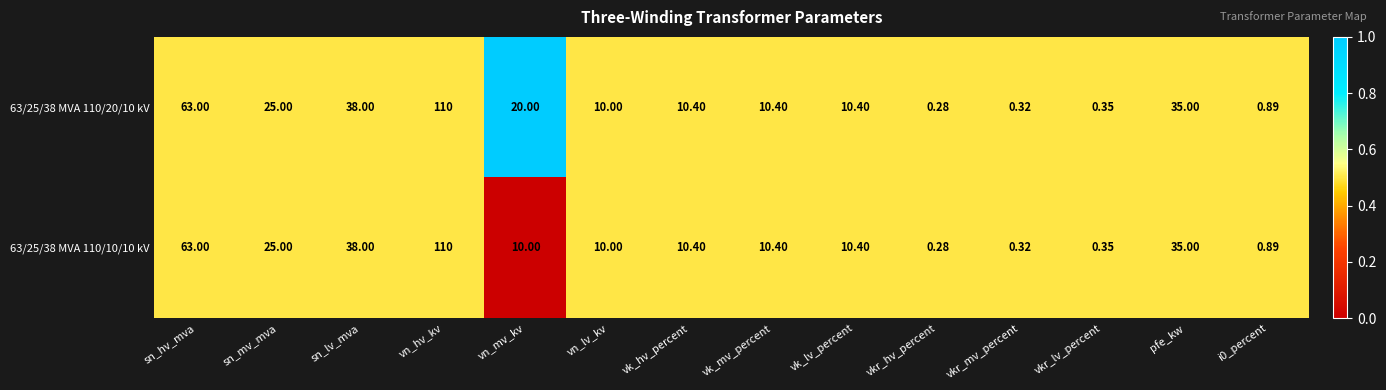

At how many categories does at least one series exceed 0?

14